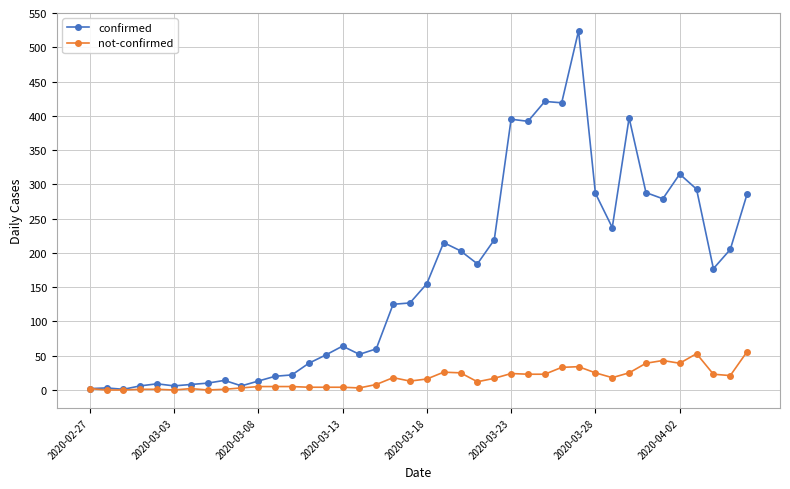

At how many categories does at least one series exceed 231?

13